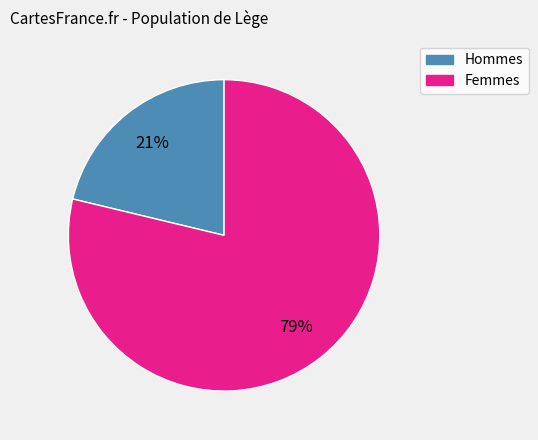

Does any single category account for the majority?

Yes